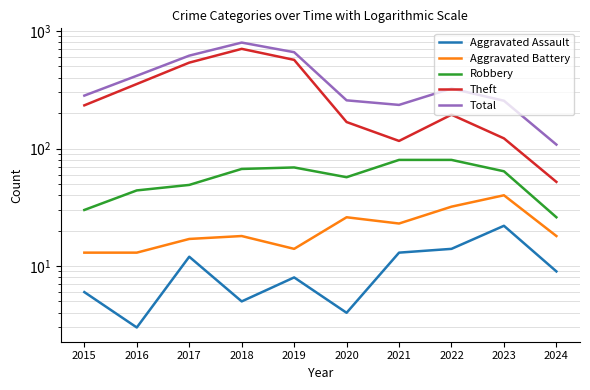

What are all the series names shown in the legend?

Aggravated Assault, Aggravated Battery, Robbery, Theft, Total